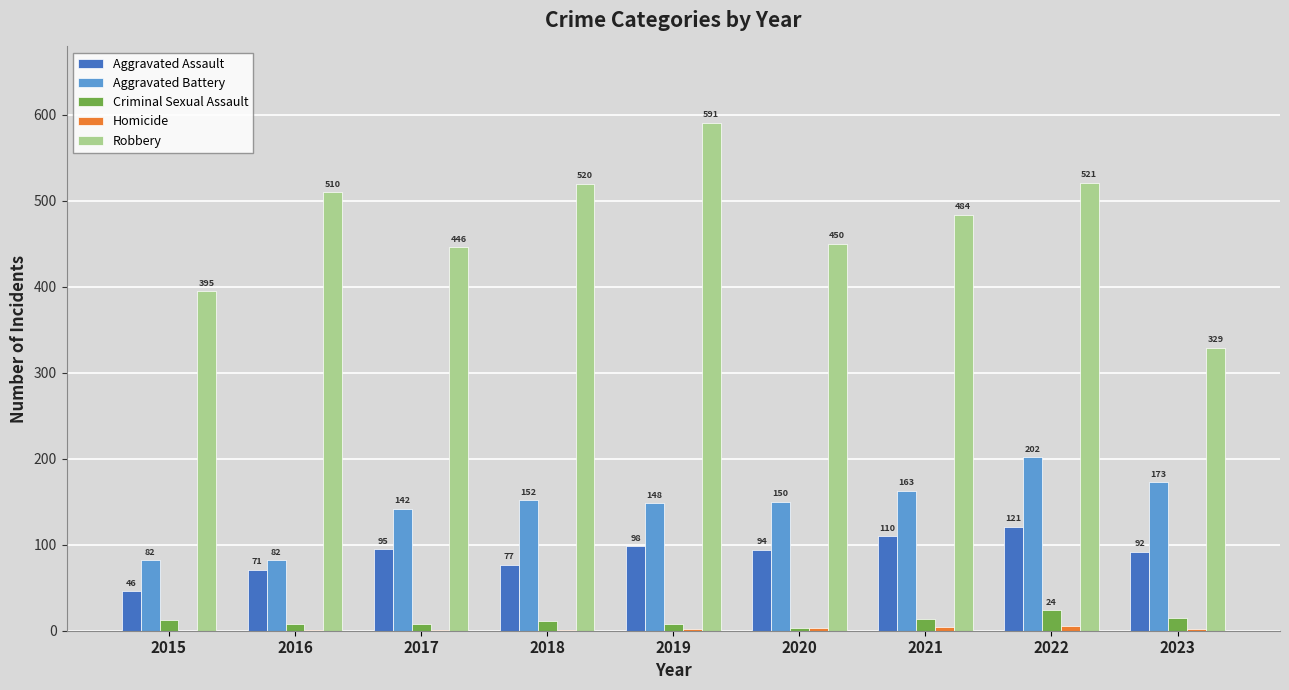

What is the sum of the Criminal Sexual Assault values at 2018 and 2022?

35